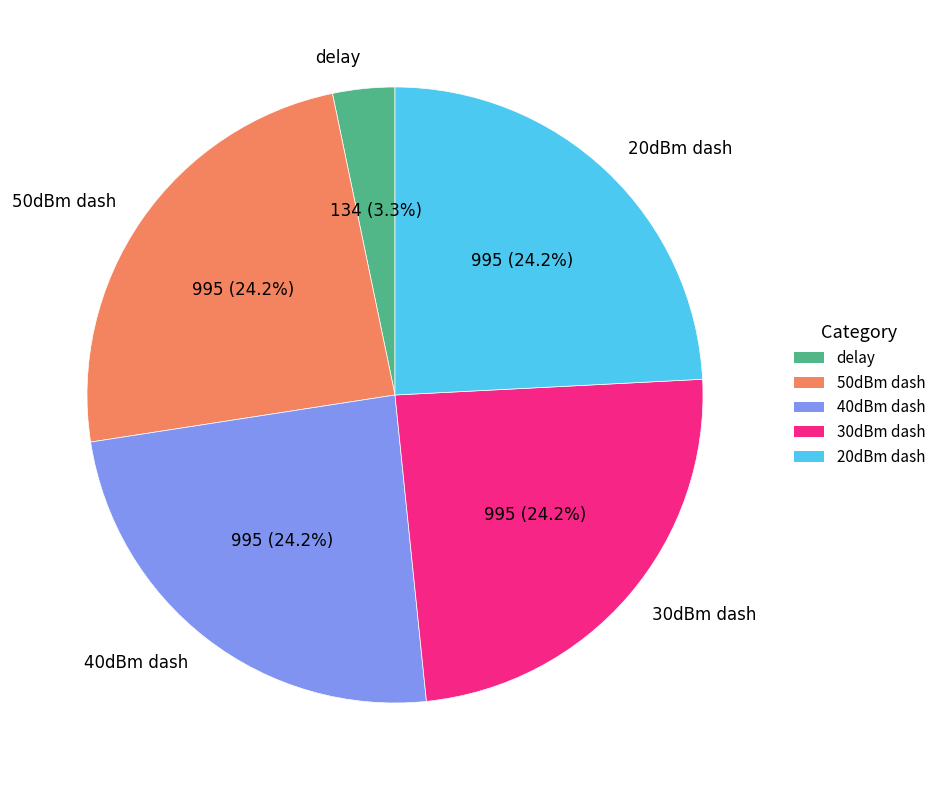

Is it true that 50dBm dash is 24% of the pie?

True